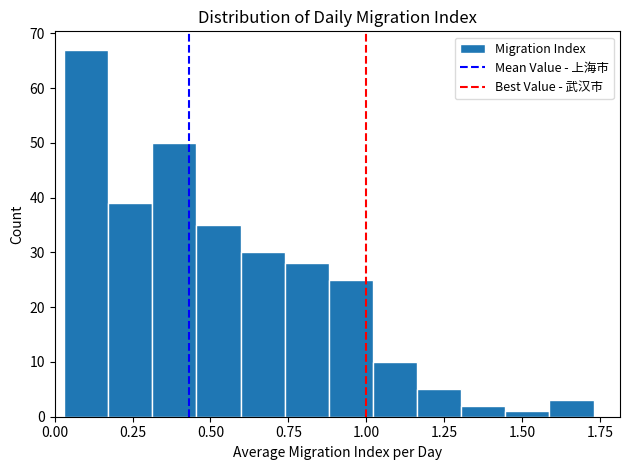

Read against the x-axis, roughly where is the centre of the tallest bar?

0.10